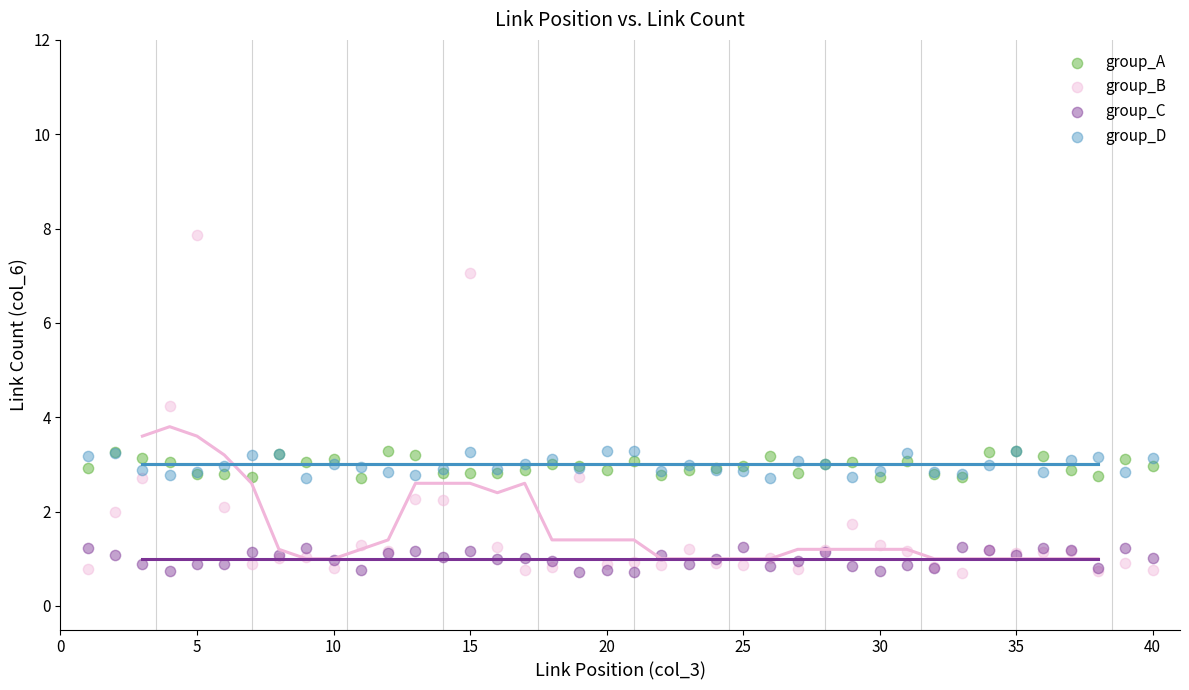

Across all series, what Y value is closest to 4?

4.2